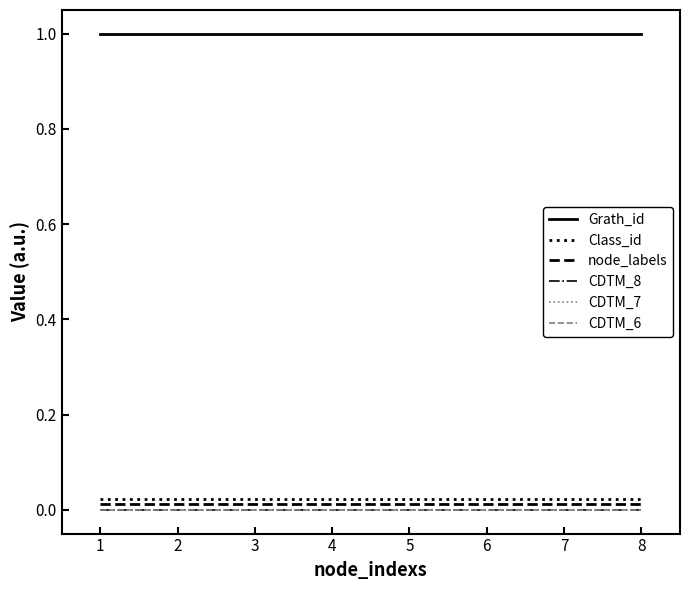

Which has a higher value, 6 or 2?

6